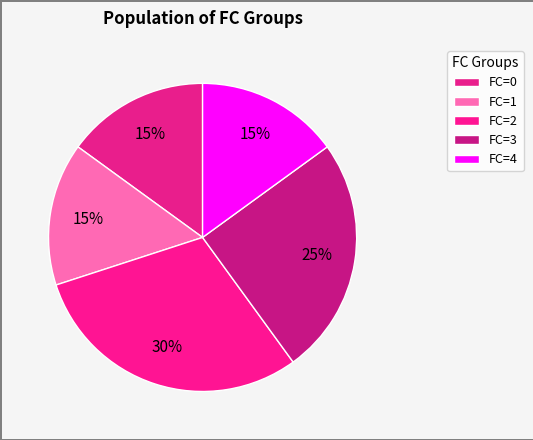

How many segments does this pie chart have?

5